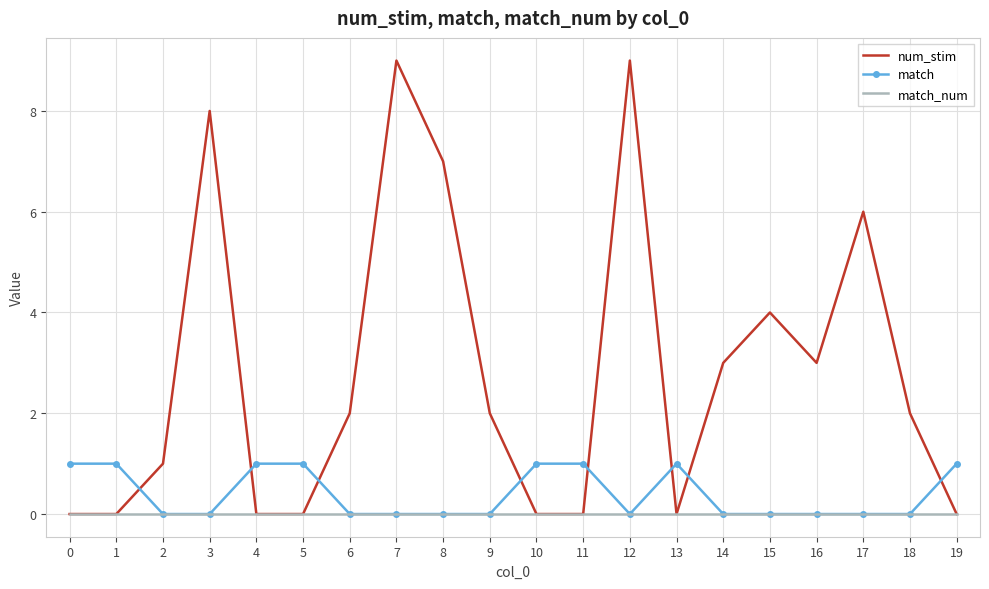

Read the num_stim value at 9.

2